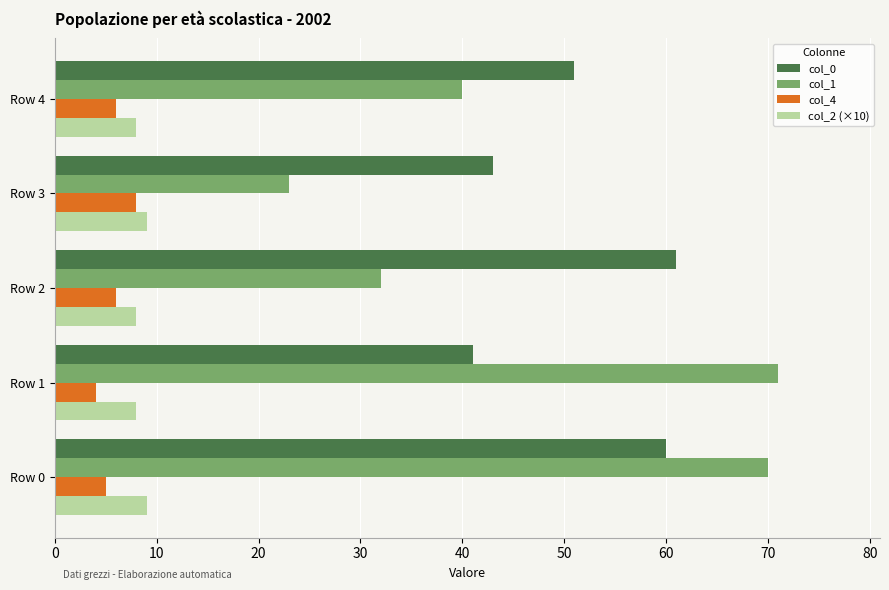

What is the difference between the highest and lowest values at Row 2?

55